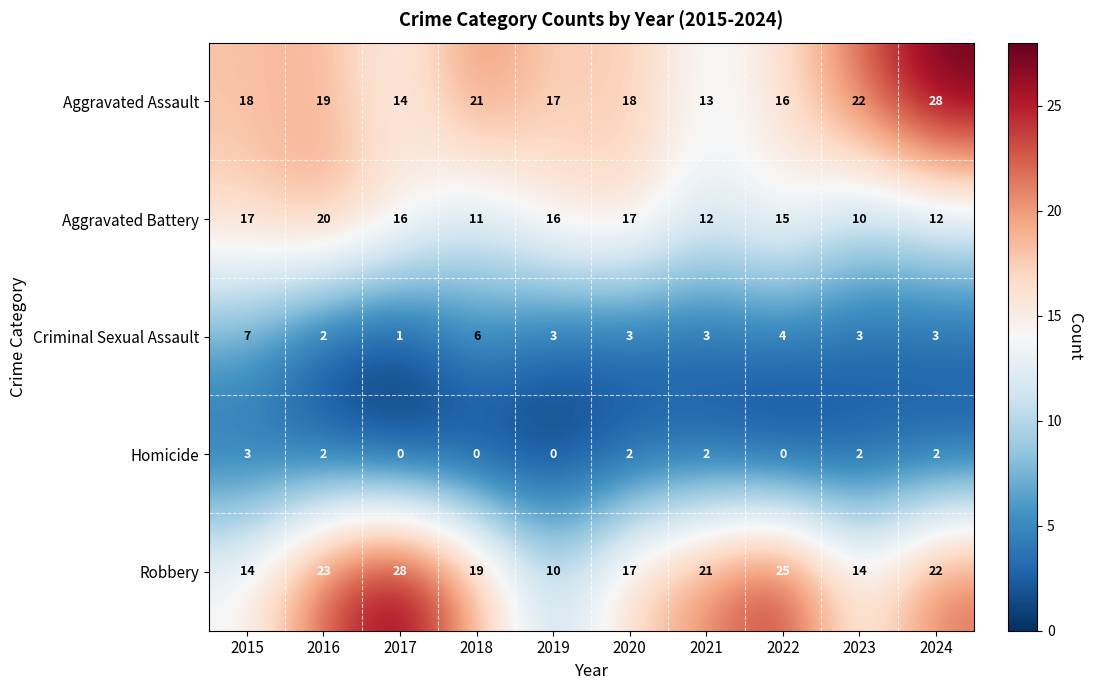

The Robbery series shows 23 at 2016. True or false?

True